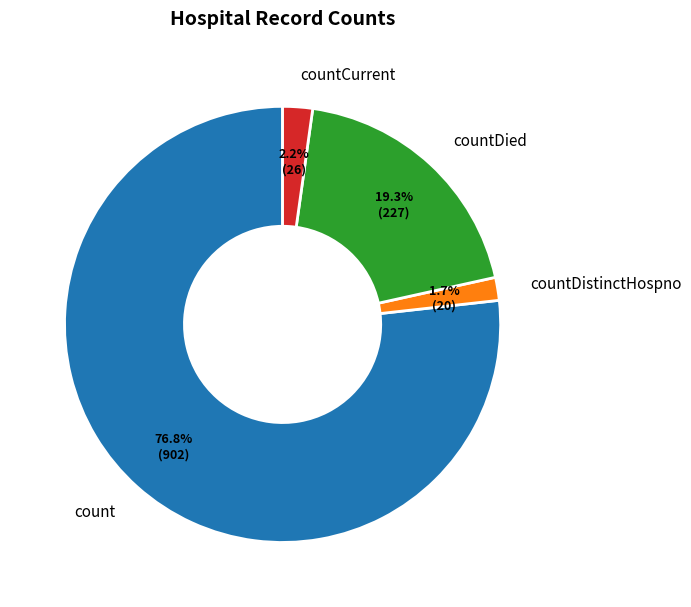

Is the sum of countDistinctHospno and countDied greater than half?

No